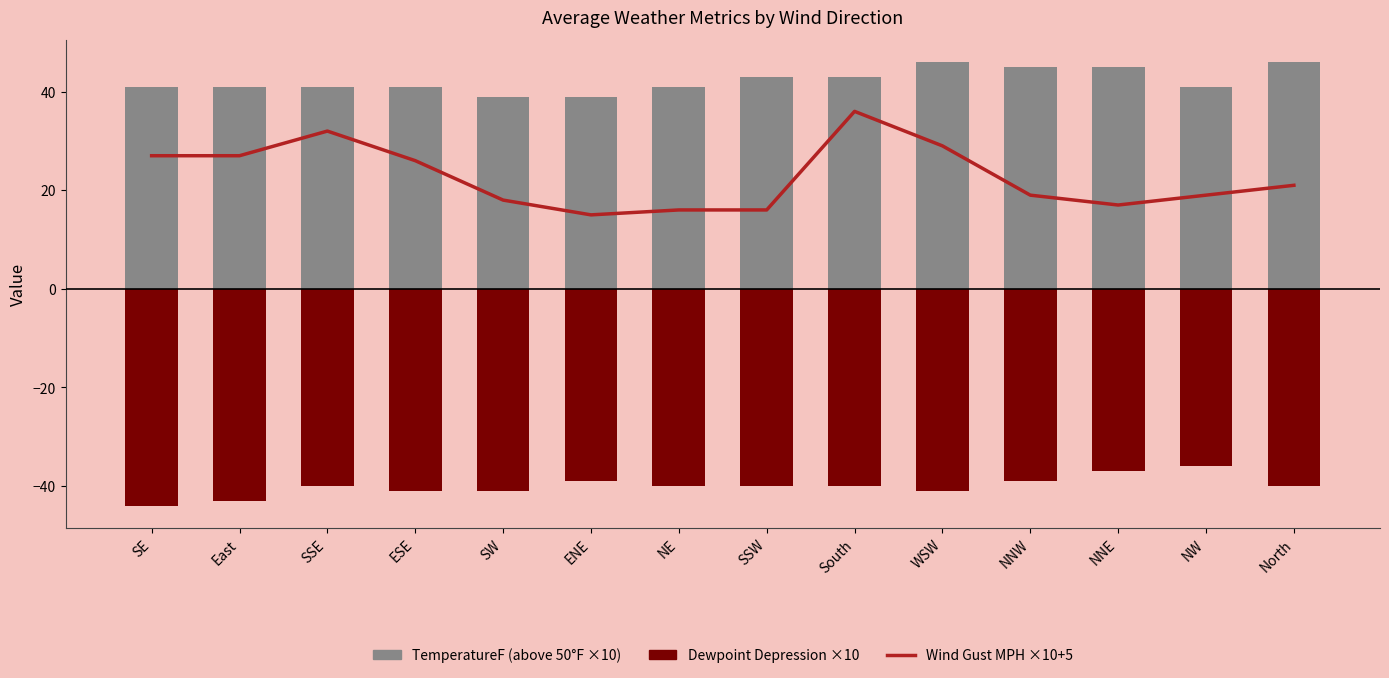

Which has a higher value, East or SW?

East